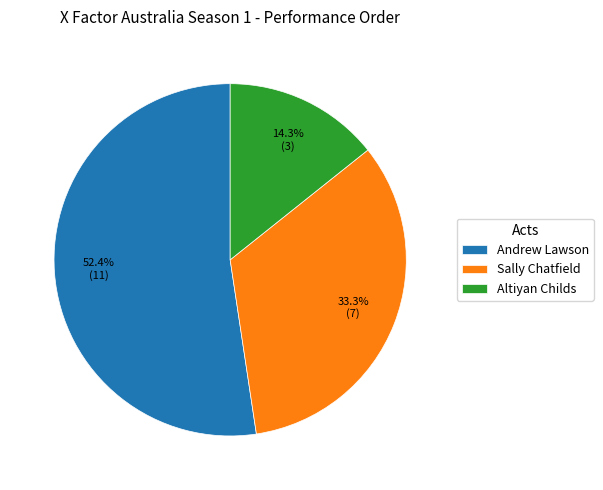

To the nearest percent, what is the difference between the Altiyan Childs and Sally Chatfield slice percentages?

19%